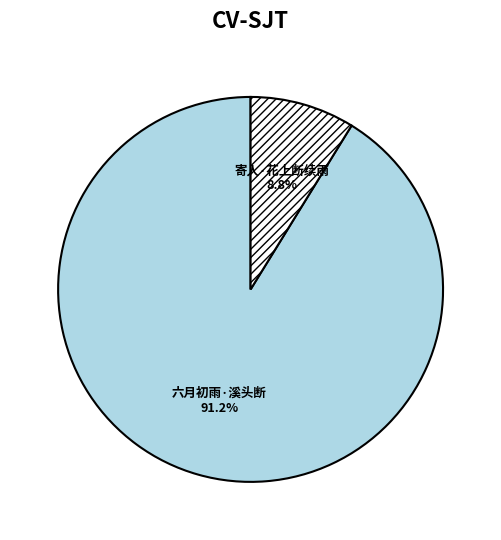

Is there a majority slice in this chart?

Yes